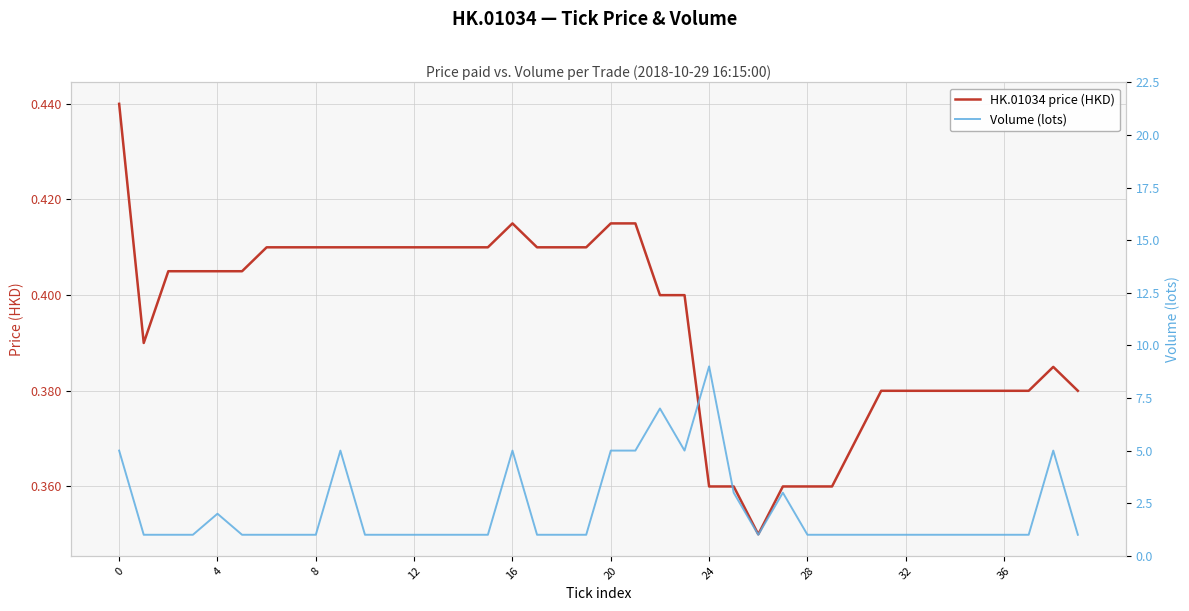

Reading left to right, what are all the values shown in this chart?

HK.01034 price (HKD): 0.4	0.4	0.4	0.4	0.4	0.4	0.4	0.4	0.4	0.4	0.4	0.4	0.4	0.4	0.4	0.4	0.4	0.4	0.4	0.4	0.4	0.4	0.4	0.4	0.4	0.4	0.3	0.4	0.4	0.4	0.4	0.4	0.4	0.4	0.4	0.4	0.4	0.4	0.4	0.4
Volume (lots): 5.0	1.0	1.0	1.0	2.0	1.0	1.0	1.0	1.0	5.0	1.0	1.0	1.0	1.0	1.0	1.0	5.0	1.0	1.0	1.0	5.0	5.0	7.0	5.0	9.0	3.0	1.0	3.0	1.0	1.0	1.0	1.0	1.0	1.0	1.0	1.0	1.0	1.0	5.0	1.0